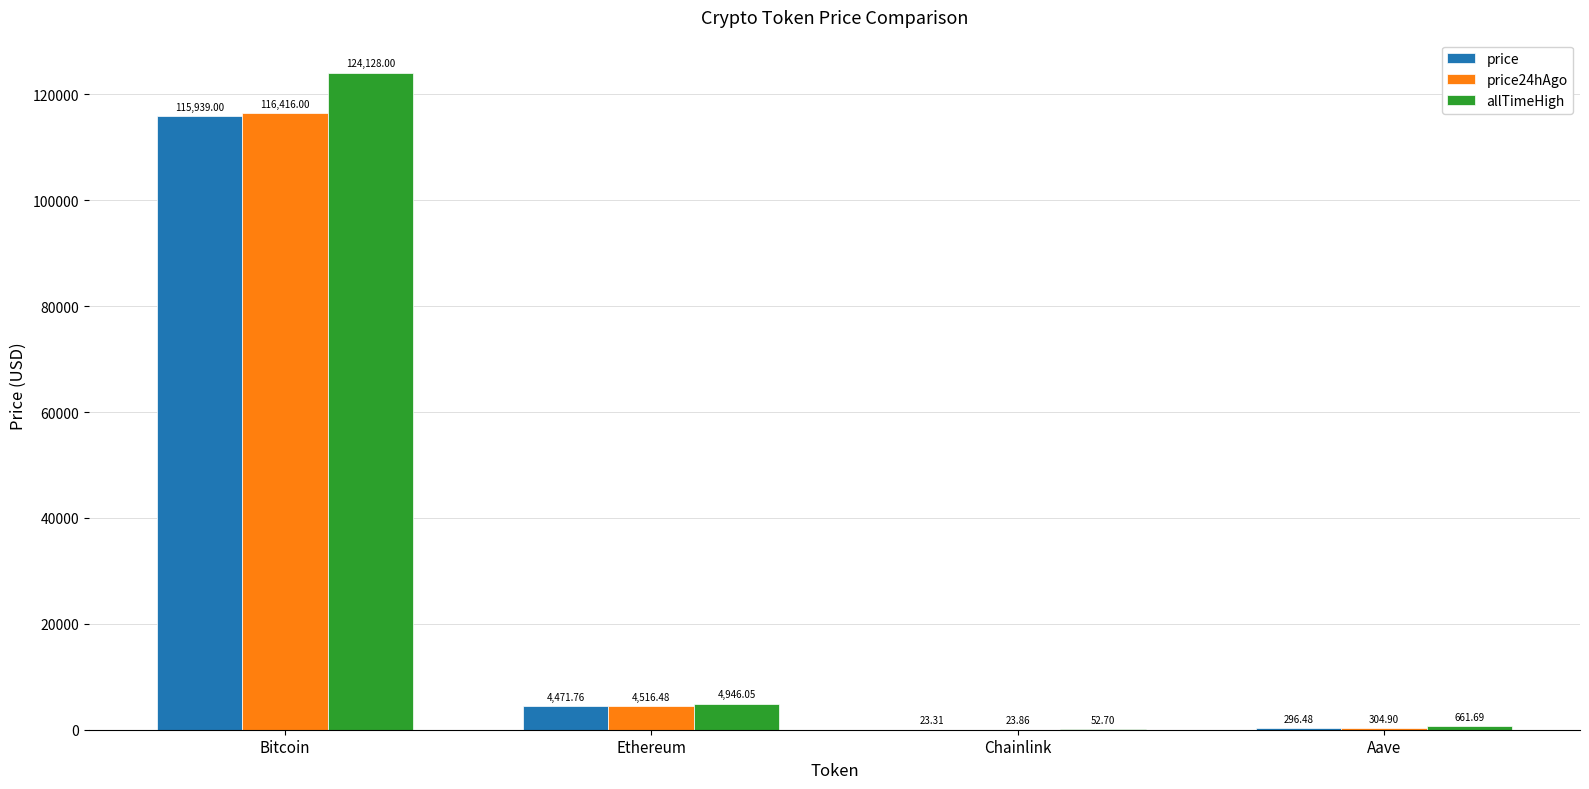

How many groups of bars are there?

4